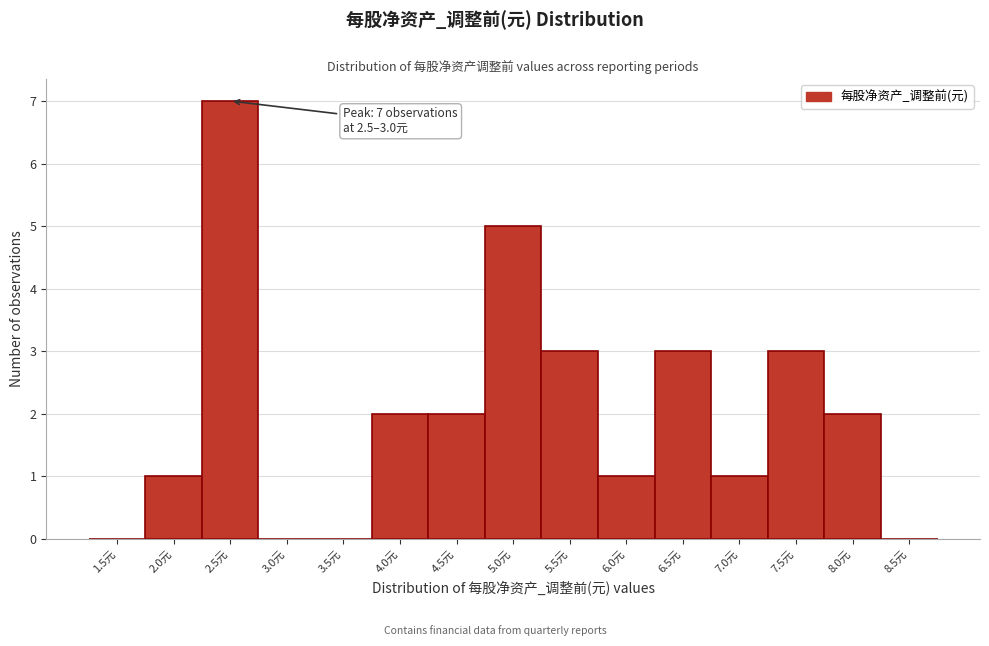

Reading left to right, extract all data points from this chart.

1.5元=0	2.0元=1	2.5元=7	3.0元=0	3.5元=0	4.0元=2	4.5元=2	5.0元=5	5.5元=3	6.0元=1	6.5元=3	7.0元=1	7.5元=3	8.0元=2	8.5元=0